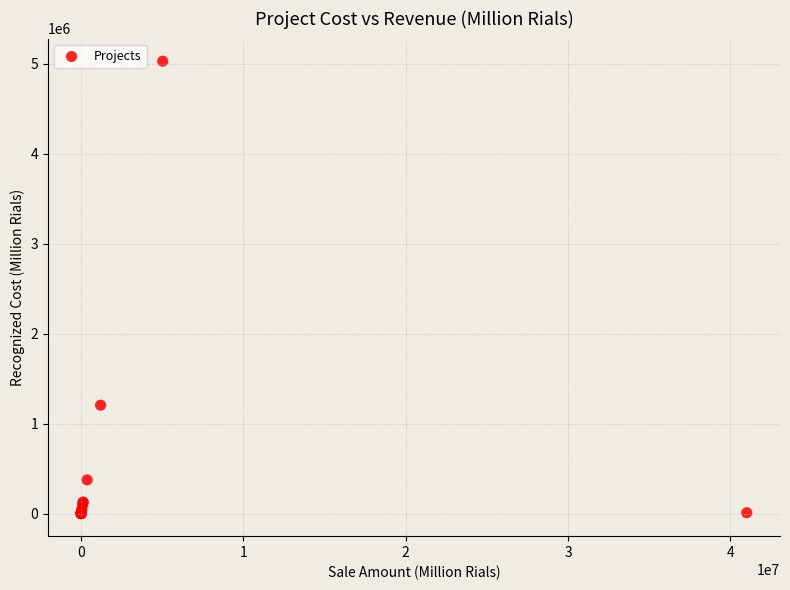

What Y value in the scatter plot is closest to 2513838?

1204377